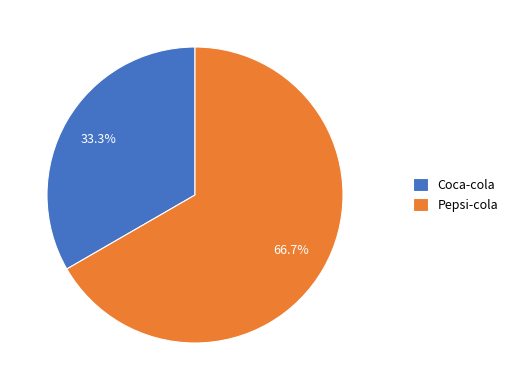

Rank the categories by value from highest to lowest.

Pepsi-cola, Coca-cola